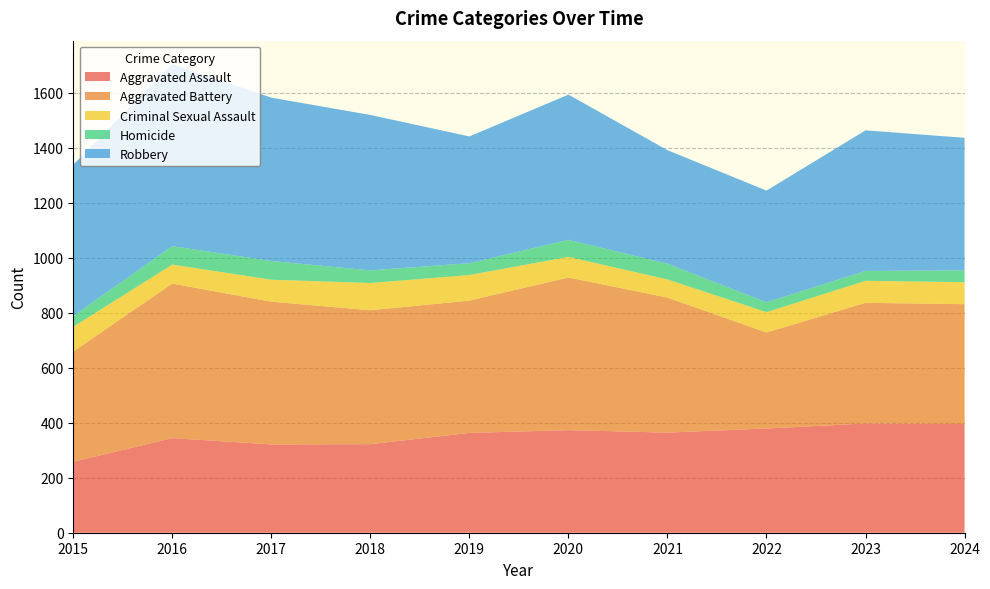

Reading left to right, transcribe all the data shown in this chart.

Aggravated Assault: 258	344	321	322	363	373	364	379	397	395
Aggravated Battery: 401	562	519	487	481	555	491	349	439	436
Criminal Sexual Assault: 90	69	80	99	93	75	66	74	80	80
Homicide: 39	67	68	46	43	62	57	36	36	43
Robbery: 550	662	594	565	461	528	413	406	511	482